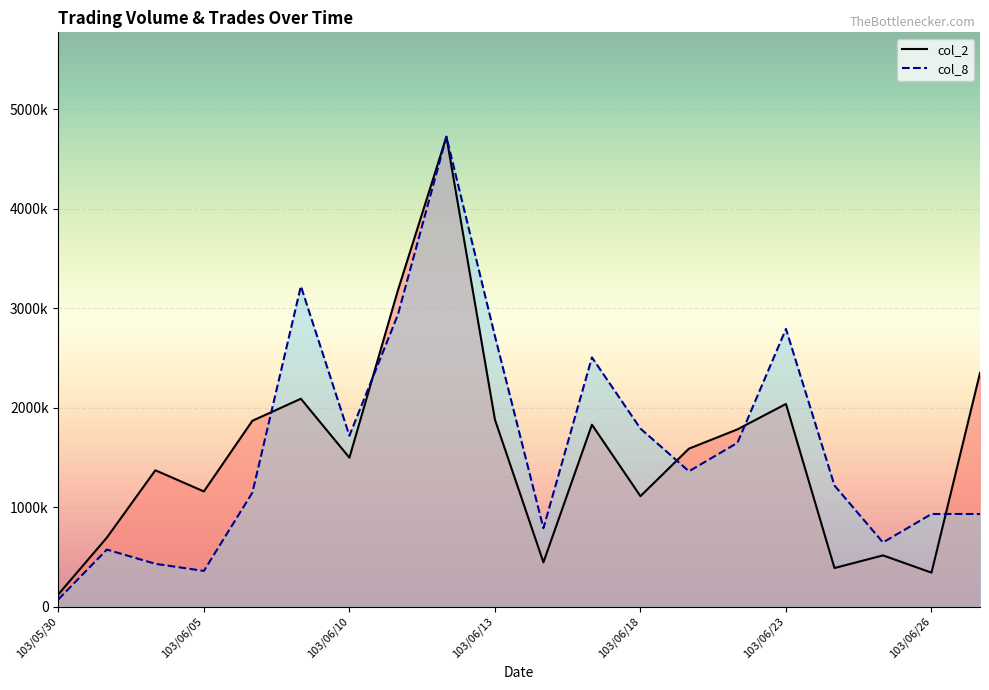

How many values in the col_2 series are below 1586871?

10